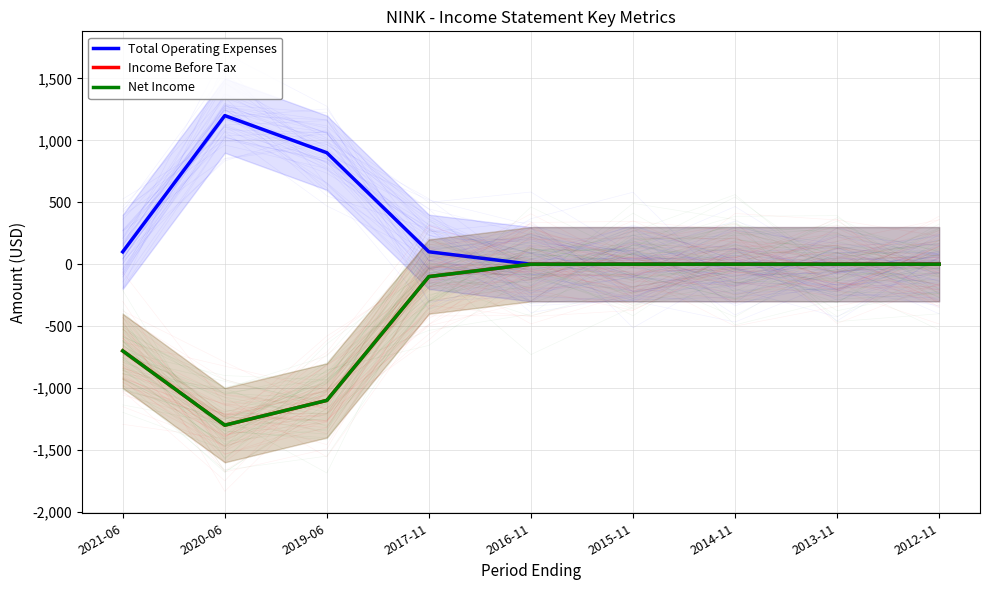

Is it true that Total Operating Expenses equals 900 at 2019-06?

True